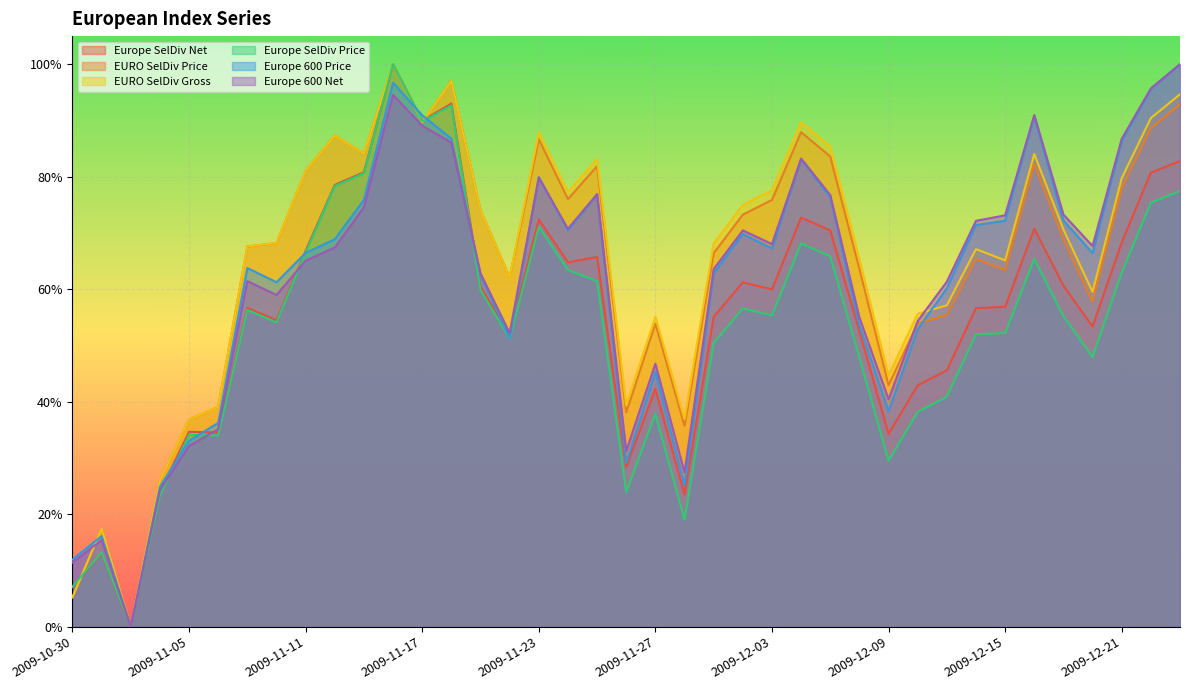

Reading left to right, list all the values displayed in this chart.

Europe SelDiv Net: 2009-10-30=0.1	2009-11-02=0.1	2009-11-03=0.0	2009-11-04=0.2	2009-11-05=0.3	2009-11-06=0.3	2009-11-09=0.6	2009-11-10=0.5	2009-11-11=0.7	2009-11-12=0.8	2009-11-13=0.8	2009-11-16=1.0	2009-11-17=0.9	2009-11-18=0.9	2009-11-19=0.6	2009-11-20=0.5	2009-11-23=0.7	2009-11-24=0.6	2009-11-25=0.7	2009-11-26=0.3	2009-11-27=0.4	2009-11-30=0.2	2009-12-01=0.6	2009-12-02=0.6	2009-12-03=0.6	2009-12-04=0.7	2009-12-07=0.7	2009-12-08=0.5	2009-12-09=0.3	2009-12-10=0.4	2009-12-11=0.5	2009-12-14=0.6	2009-12-15=0.6	2009-12-16=0.7	2009-12-17=0.6	2009-12-18=0.5	2009-12-21=0.7	2009-12-22=0.8	2009-12-23=0.8
EURO SelDiv Price: 2009-10-30=0.1	2009-11-02=0.2	2009-11-03=0.0	2009-11-04=0.3	2009-11-05=0.4	2009-11-06=0.4	2009-11-09=0.7	2009-11-10=0.7	2009-11-11=0.8	2009-11-12=0.9	2009-11-13=0.8	2009-11-16=1.0	2009-11-17=0.9	2009-11-18=1.0	2009-11-19=0.7	2009-11-20=0.6	2009-11-23=0.9	2009-11-24=0.8	2009-11-25=0.8	2009-11-26=0.4	2009-11-27=0.5	2009-11-30=0.4	2009-12-01=0.7	2009-12-02=0.7	2009-12-03=0.8	2009-12-04=0.9	2009-12-07=0.8	2009-12-08=0.6	2009-12-09=0.4	2009-12-10=0.5	2009-12-11=0.6	2009-12-14=0.7	2009-12-15=0.6	2009-12-16=0.8	2009-12-17=0.7	2009-12-18=0.6	2009-12-21=0.8	2009-12-22=0.9	2009-12-23=0.9
EURO SelDiv Gross: 2009-10-30=0.1	2009-11-02=0.2	2009-11-03=0.0	2009-11-04=0.3	2009-11-05=0.4	2009-11-06=0.4	2009-11-09=0.7	2009-11-10=0.7	2009-11-11=0.8	2009-11-12=0.9	2009-11-13=0.8	2009-11-16=1.0	2009-11-17=0.9	2009-11-18=1.0	2009-11-19=0.7	2009-11-20=0.6	2009-11-23=0.9	2009-11-24=0.8	2009-11-25=0.8	2009-11-26=0.4	2009-11-27=0.6	2009-11-30=0.4	2009-12-01=0.7	2009-12-02=0.7	2009-12-03=0.8	2009-12-04=0.9	2009-12-07=0.9	2009-12-08=0.7	2009-12-09=0.4	2009-12-10=0.6	2009-12-11=0.6	2009-12-14=0.7	2009-12-15=0.7	2009-12-16=0.8	2009-12-17=0.7	2009-12-18=0.6	2009-12-21=0.8	2009-12-22=0.9	2009-12-23=0.9
Europe SelDiv Price: 2009-10-30=0.1	2009-11-02=0.1	2009-11-03=0.0	2009-11-04=0.2	2009-11-05=0.3	2009-11-06=0.3	2009-11-09=0.6	2009-11-10=0.5	2009-11-11=0.7	2009-11-12=0.8	2009-11-13=0.8	2009-11-16=1.0	2009-11-17=0.9	2009-11-18=0.9	2009-11-19=0.6	2009-11-20=0.5	2009-11-23=0.7	2009-11-24=0.6	2009-11-25=0.6	2009-11-26=0.2	2009-11-27=0.4	2009-11-30=0.2	2009-12-01=0.5	2009-12-02=0.6	2009-12-03=0.6	2009-12-04=0.7	2009-12-07=0.7	2009-12-08=0.5	2009-12-09=0.3	2009-12-10=0.4	2009-12-11=0.4	2009-12-14=0.5	2009-12-15=0.5	2009-12-16=0.7	2009-12-17=0.6	2009-12-18=0.5	2009-12-21=0.6	2009-12-22=0.8	2009-12-23=0.8
Europe 600 Price: 2009-10-30=0.1	2009-11-02=0.2	2009-11-03=0.0	2009-11-04=0.2	2009-11-05=0.3	2009-11-06=0.4	2009-11-09=0.6	2009-11-10=0.6	2009-11-11=0.7	2009-11-12=0.7	2009-11-13=0.8	2009-11-16=1.0	2009-11-17=0.9	2009-11-18=0.9	2009-11-19=0.6	2009-11-20=0.5	2009-11-23=0.8	2009-11-24=0.7	2009-11-25=0.8	2009-11-26=0.3	2009-11-27=0.5	2009-11-30=0.3	2009-12-01=0.6	2009-12-02=0.7	2009-12-03=0.7	2009-12-04=0.8	2009-12-07=0.8	2009-12-08=0.5	2009-12-09=0.4	2009-12-10=0.5	2009-12-11=0.6	2009-12-14=0.7	2009-12-15=0.7	2009-12-16=0.9	2009-12-17=0.7	2009-12-18=0.7	2009-12-21=0.9	2009-12-22=1.0	2009-12-23=1.0
Europe 600 Net: 2009-10-30=0.1	2009-11-02=0.2	2009-11-03=0.0	2009-11-04=0.2	2009-11-05=0.3	2009-11-06=0.4	2009-11-09=0.6	2009-11-10=0.6	2009-11-11=0.7	2009-11-12=0.7	2009-11-13=0.7	2009-11-16=0.9	2009-11-17=0.9	2009-11-18=0.9	2009-11-19=0.6	2009-11-20=0.5	2009-11-23=0.8	2009-11-24=0.7	2009-11-25=0.8	2009-11-26=0.3	2009-11-27=0.5	2009-11-30=0.3	2009-12-01=0.6	2009-12-02=0.7	2009-12-03=0.7	2009-12-04=0.8	2009-12-07=0.8	2009-12-08=0.5	2009-12-09=0.4	2009-12-10=0.5	2009-12-11=0.6	2009-12-14=0.7	2009-12-15=0.7	2009-12-16=0.9	2009-12-17=0.7	2009-12-18=0.7	2009-12-21=0.9	2009-12-22=1.0	2009-12-23=1.0